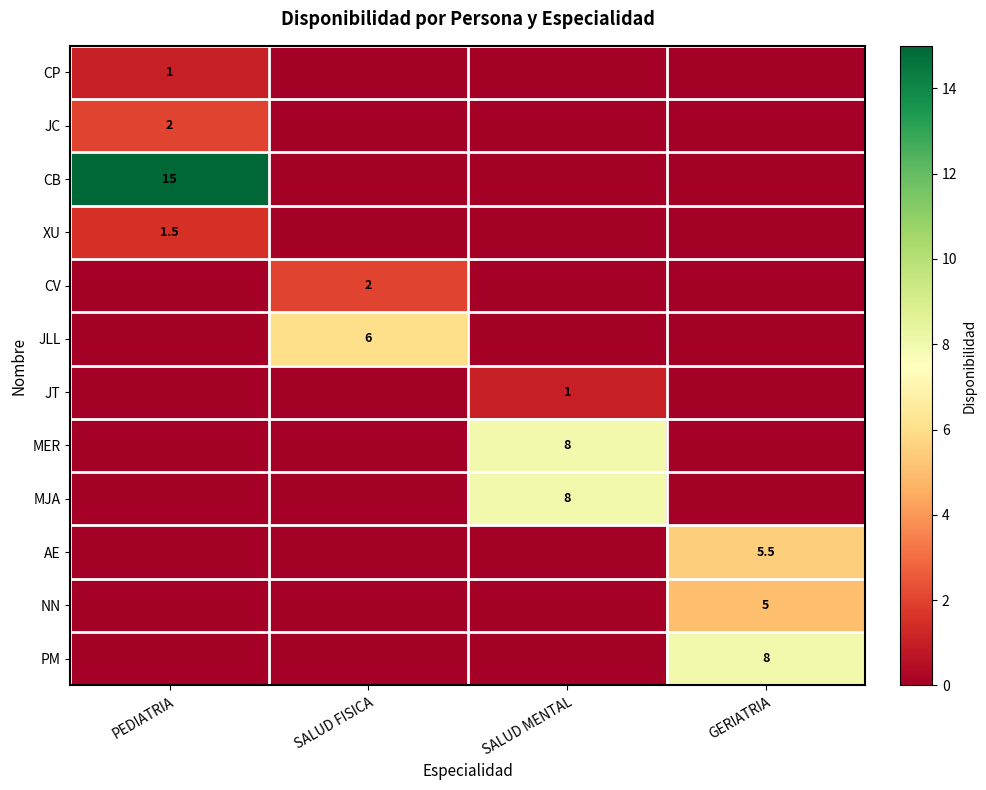

What is the maximum value shown in the chart?

15.0